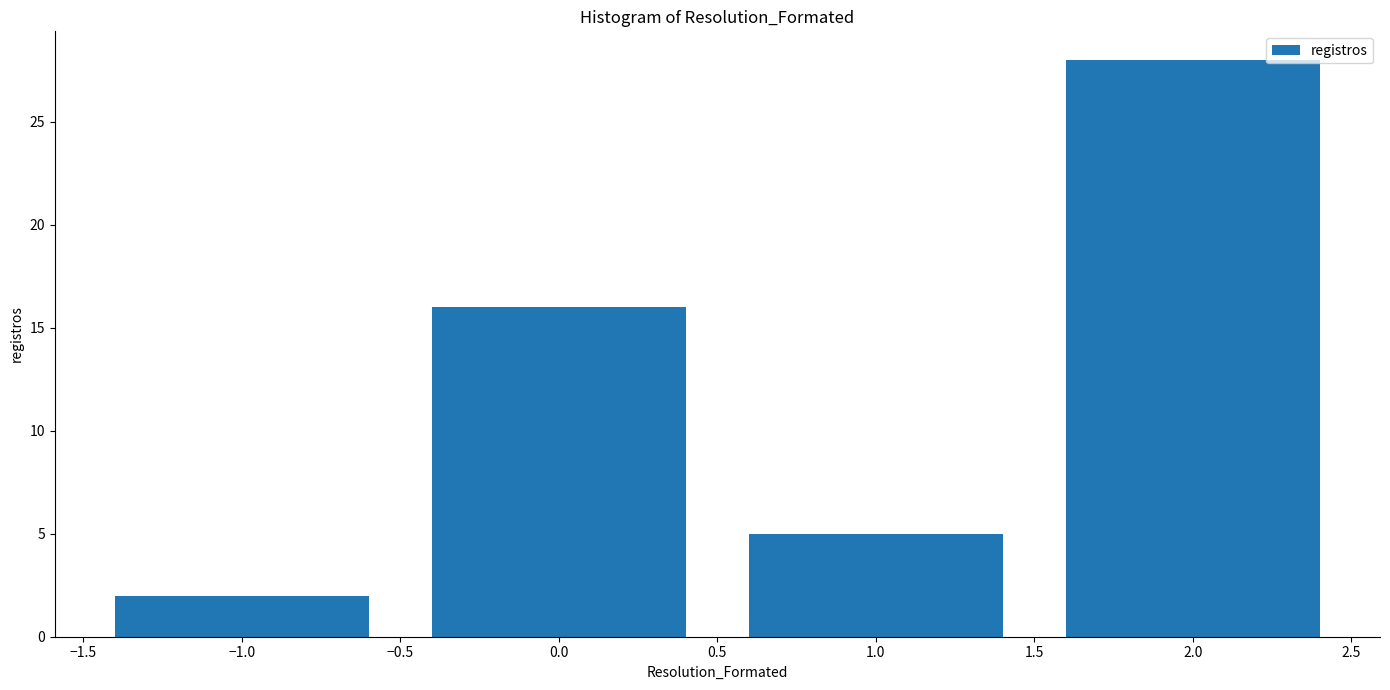

Reading left to right, extract all data points from this chart.

−1.0=2	0.0=16	1.0=5	2.0=28